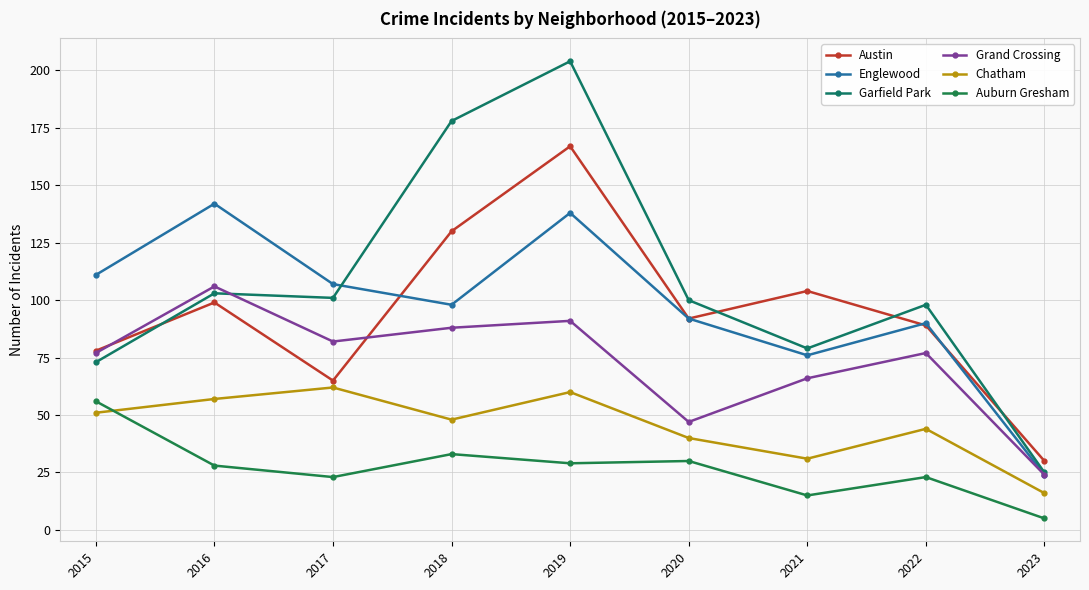

True or false: Englewood has a value of 90 at 2022.

True